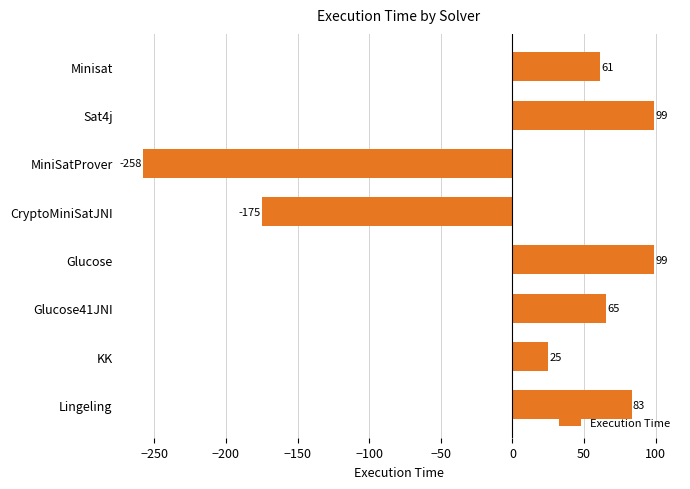

The chart shows a value of 25.1 at KK. True or false?

True